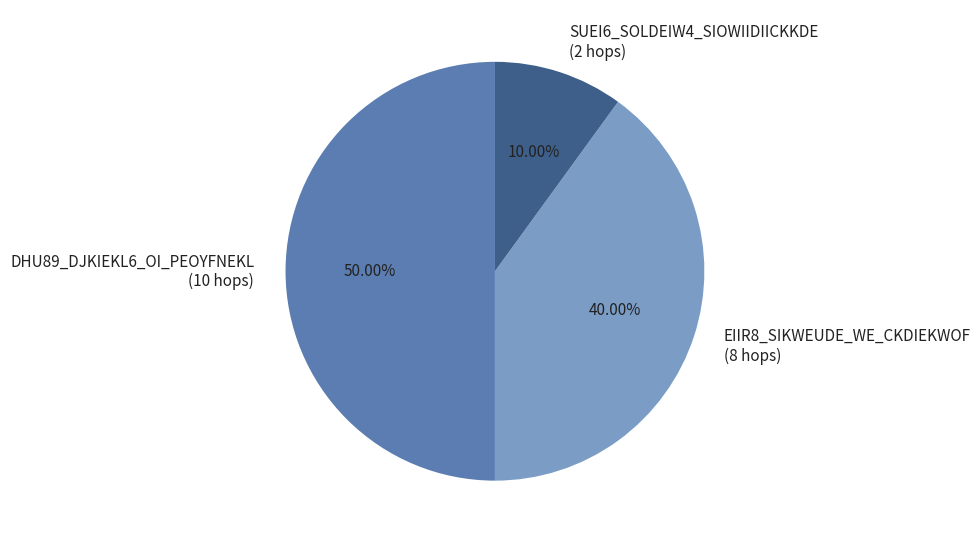

How many segments does this pie chart have?

3